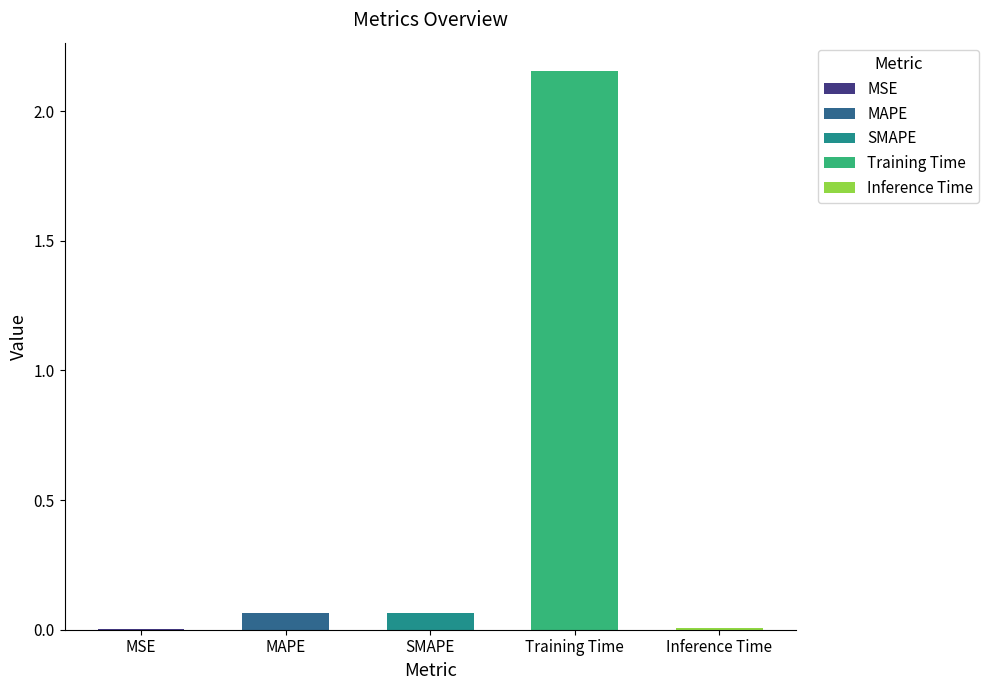

What is the change in value from MSE to SMAPE?

+0.1